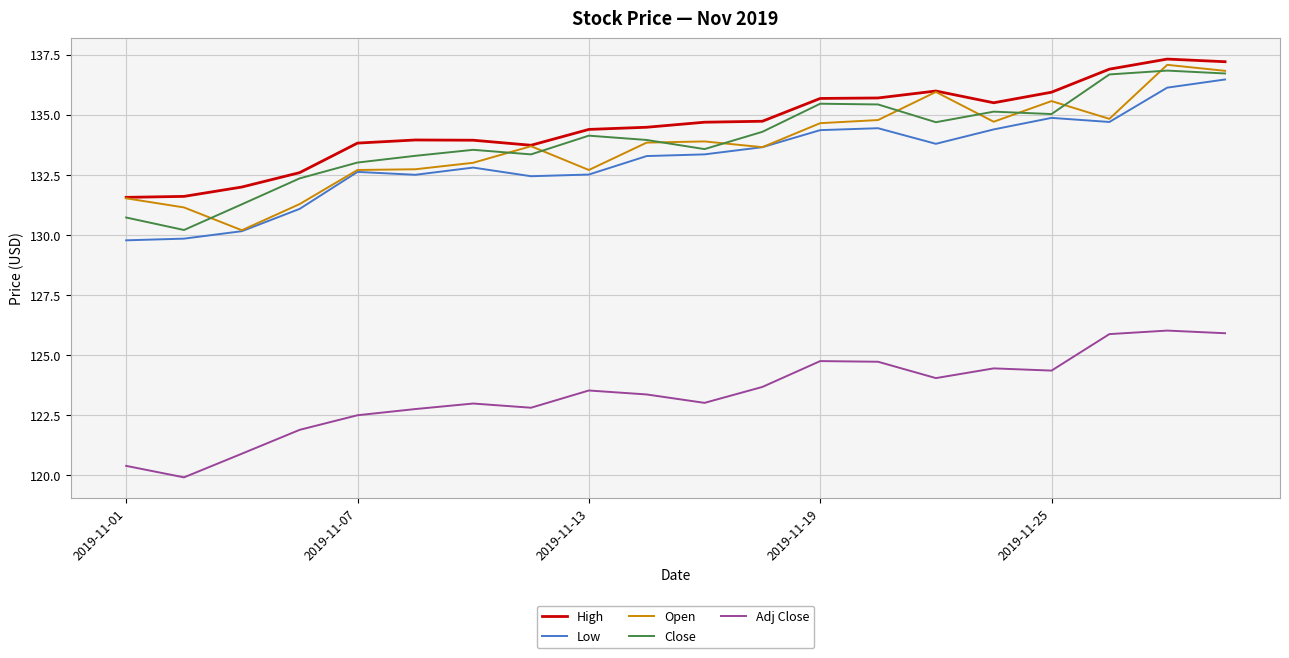

What is the maximum value for Open?

137.1